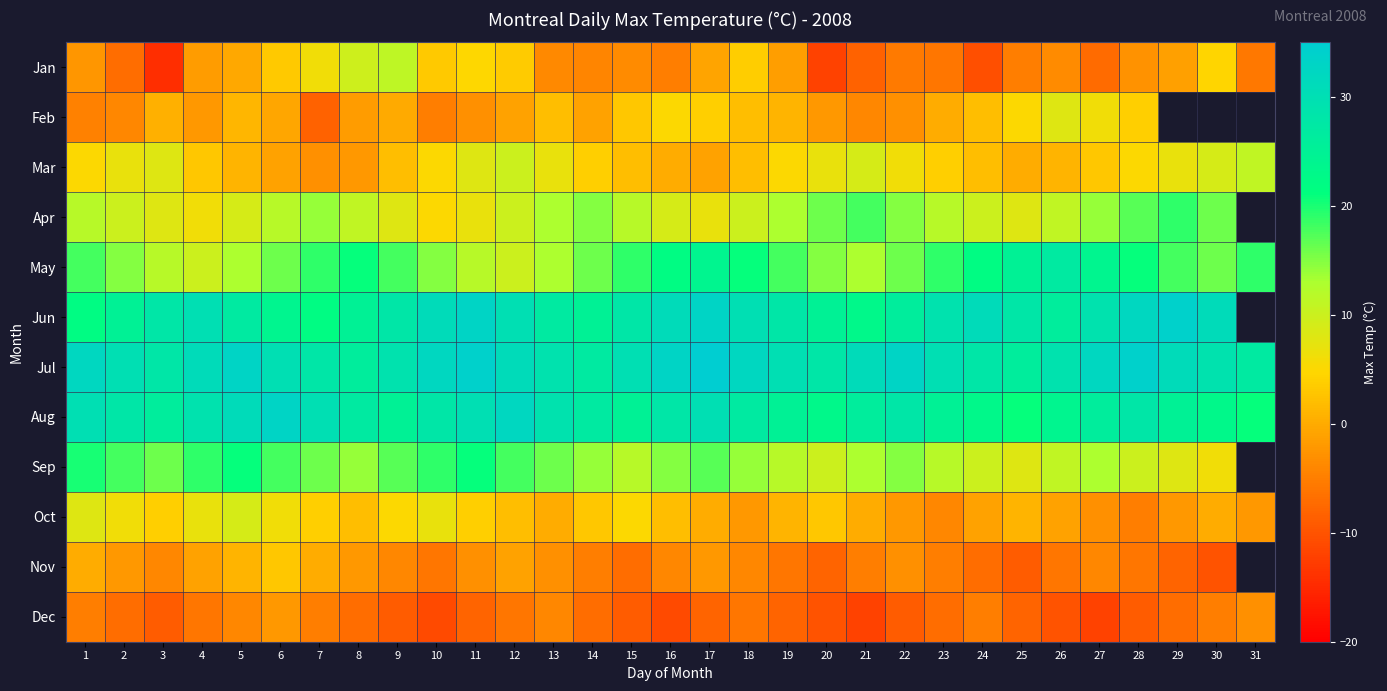

How many series are shown in this chart?

12